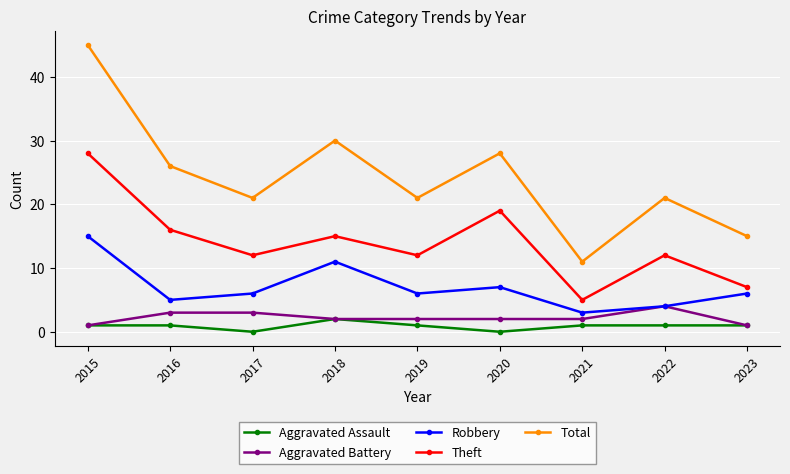

Is the value of Theft at 2022 greater than the value of Aggravated Assault at 2015?

Yes